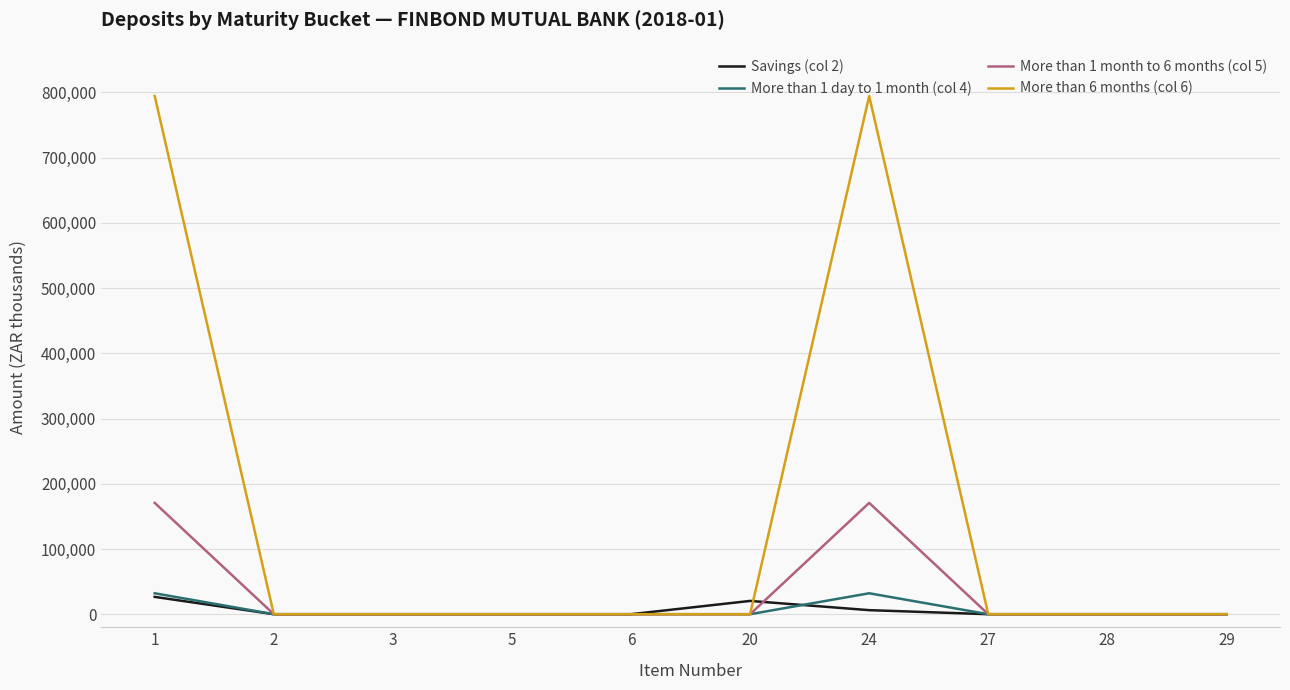

Is the value of More than 6 months (col 6) at 24 greater than the value of More than 1 month to 6 months (col 5) at 6?

Yes